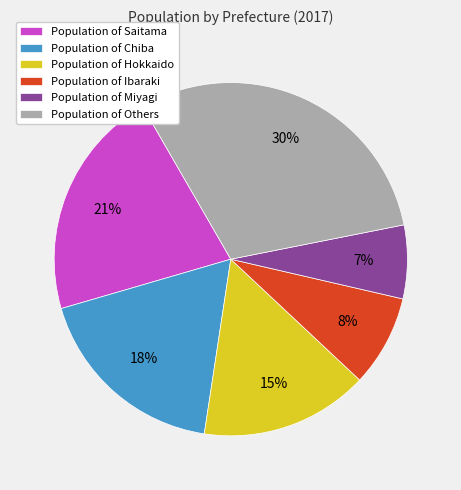

Is it true that Population of Hokkaido is 15% of the pie?

True